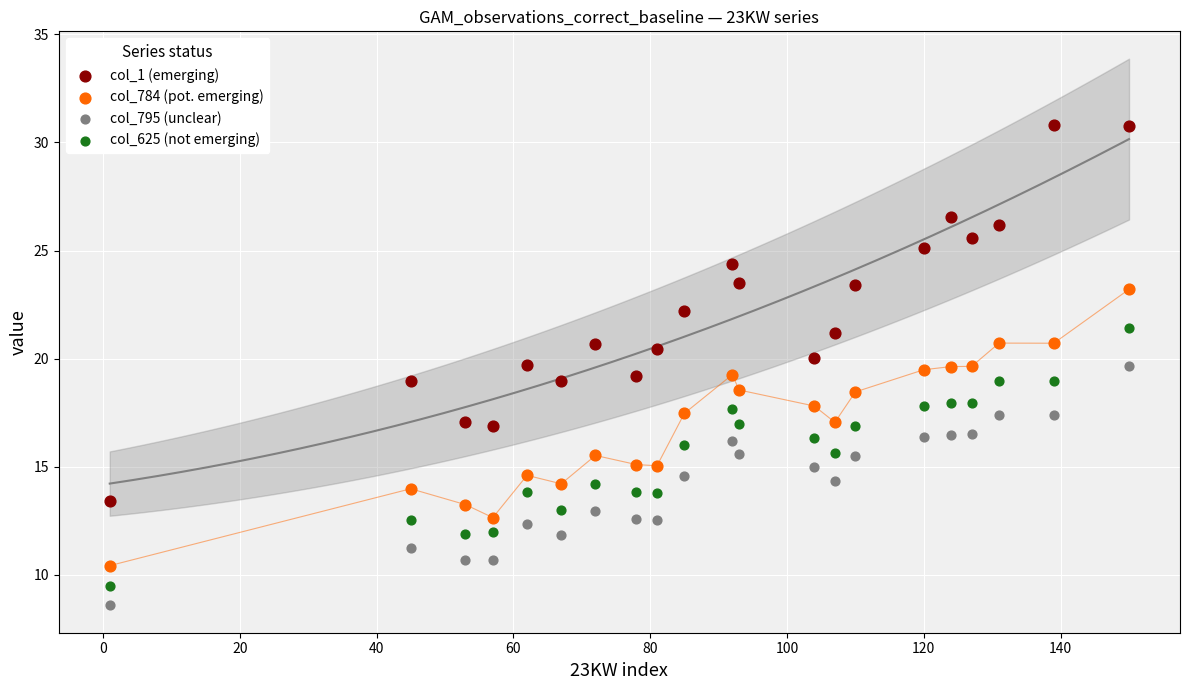

What is the X range (max minus min) for the scatter plot?

149.0